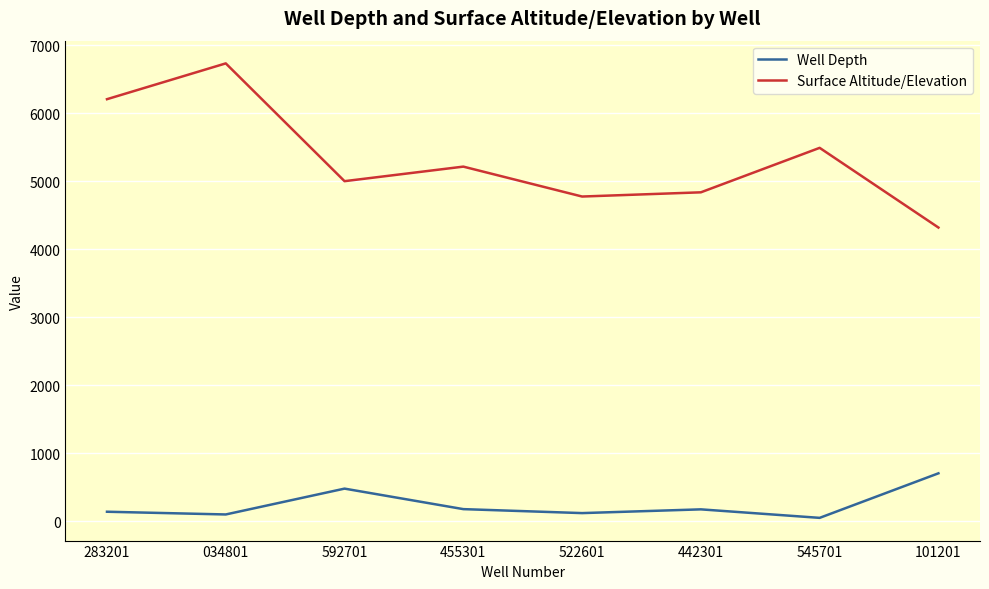

True or false: Well Depth has more than 2 interior local peaks.

False